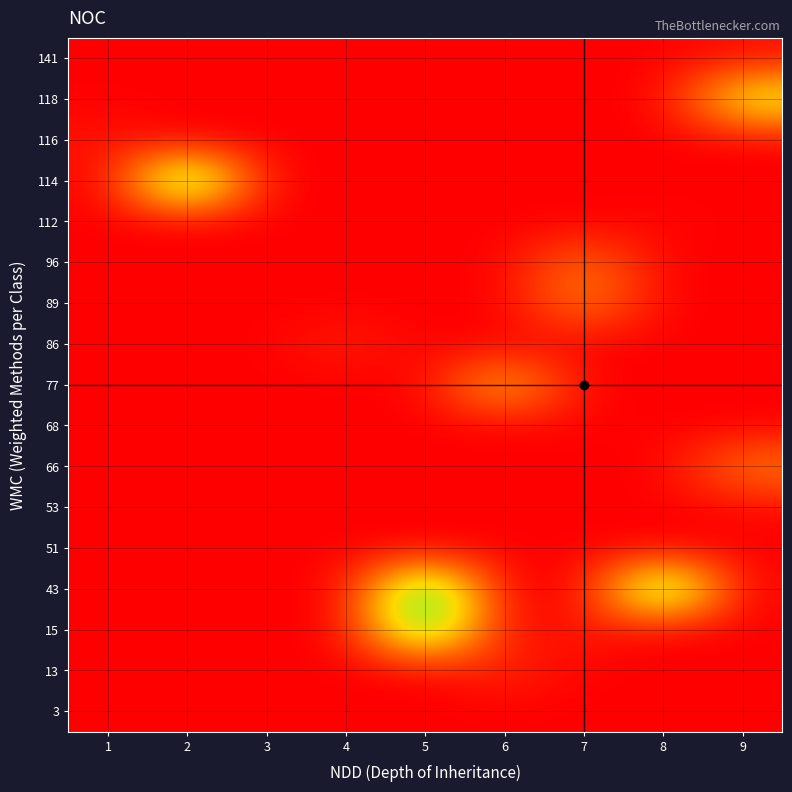

Reading left to right, list all the values displayed in this chart.

row_0: 0	0	199	0	0	0	0	0	0
row_1: 0	0	0	0	0	7064	0	0	0
row_2: 0	0	0	0	62274	0	5043	0	0
row_3: 0	0	0	0	67700	0	0	67345	0
row_4: 0	0	0	0	0	0	234	0	0
row_5: 0	0	0	0	0	0	0	0	1408
row_6: 0	0	0	0	0	0	0	0	21220
row_7: 0	0	0	0	0	0	611	0	0
row_8: 0	0	0	0	0	34563	0	0	0
row_9: 0	0	0	5541	0	0	0	0	0
row_10: 0	0	0	0	0	0	23453	0	0
row_11: 0	0	0	0	0	0	20098	0	0
row_12: 0	0	0	0	0	0	0	983	0
row_13: 0	67923	0	0	0	0	0	0	0
row_14: 3160	0	0	0	0	0	0	0	0
row_15: 341	0	0	0	0	0	0	0	43921
row_16: 0	0	0	0	0	0	0	0	2475